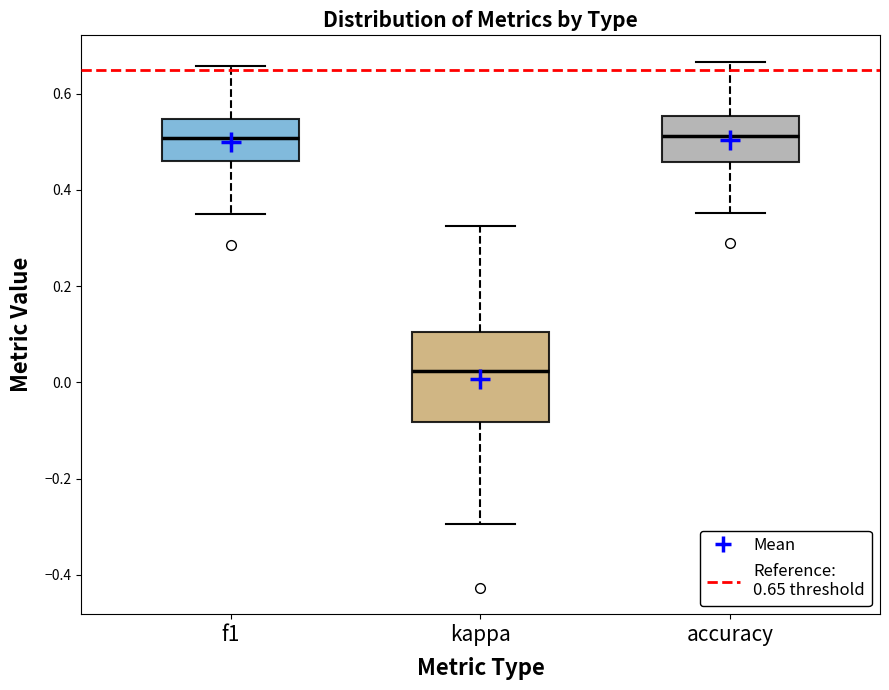

Comparing the boxes themselves (not the whiskers), which one is the tallest?

kappa